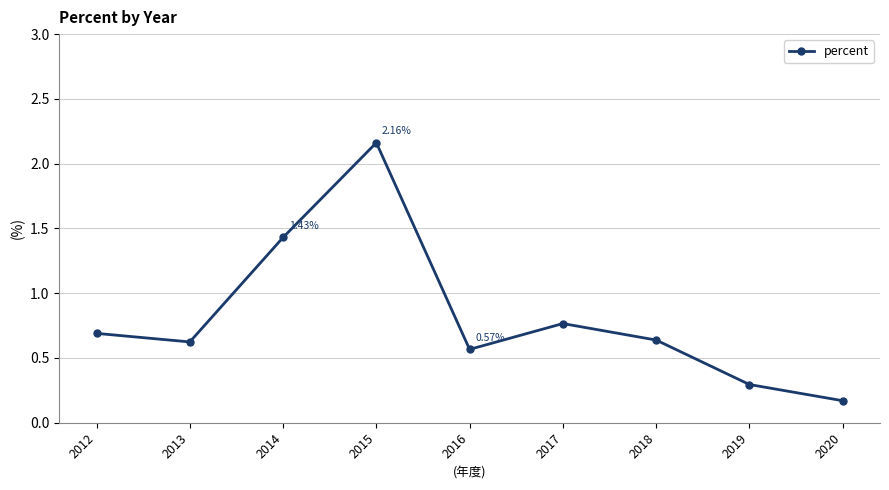

True or false: the data has more than 1 interior local peaks.

True